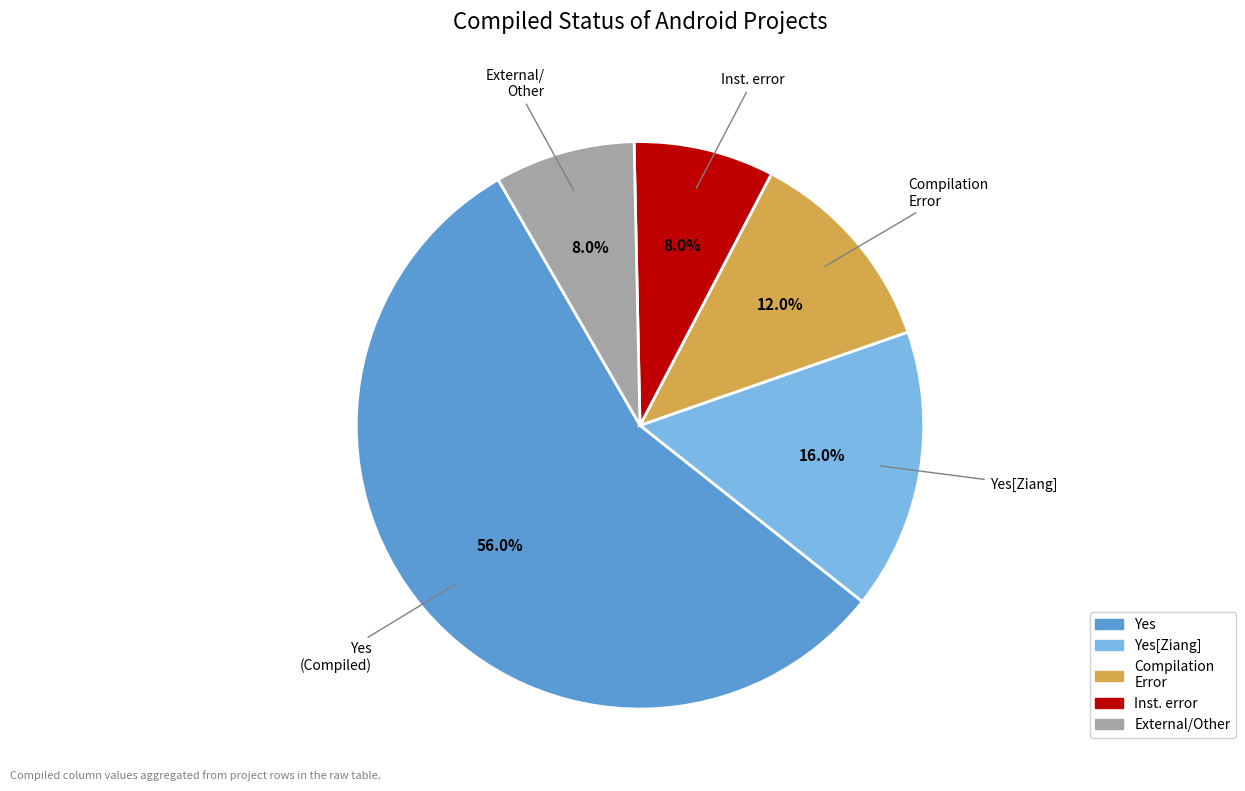

Is there a majority slice in this chart?

Yes